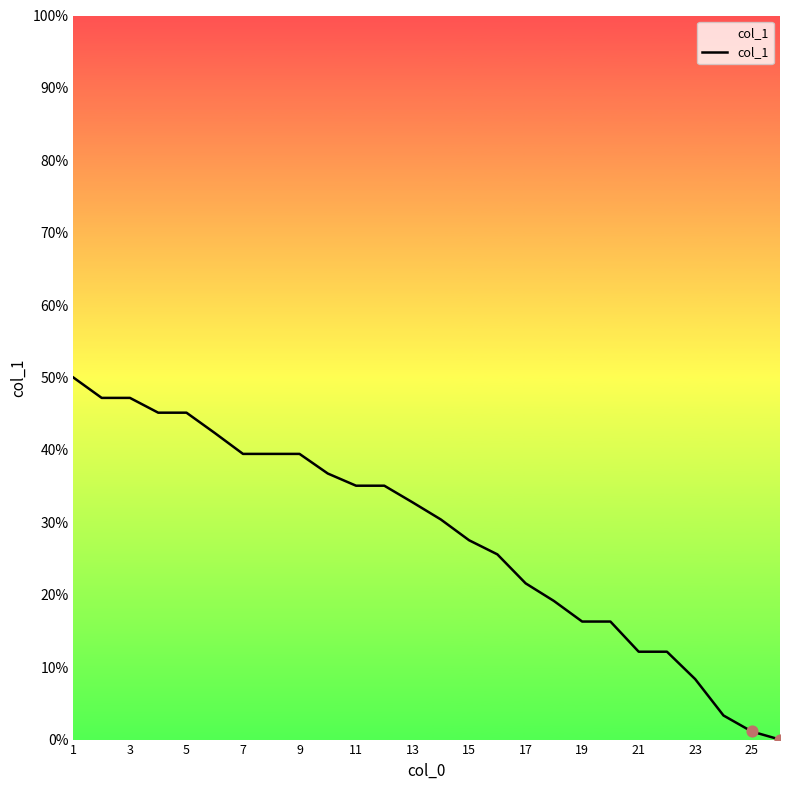

What is the maximum value shown in the chart?

50.0